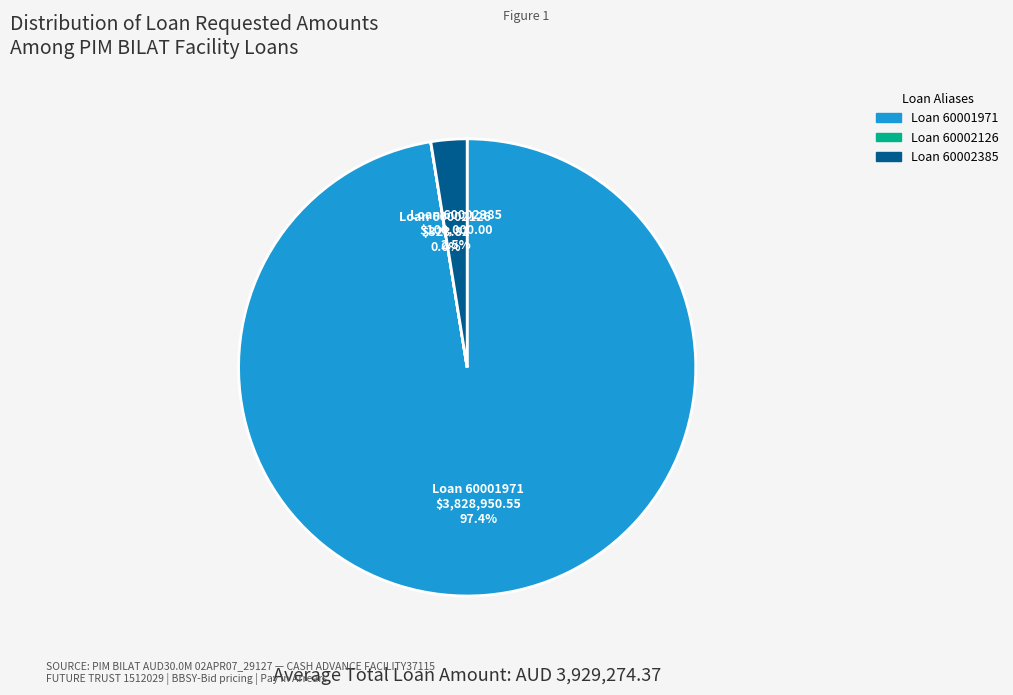

Between Loan 60001971 and Loan 60002385, which is larger?

Loan 60001971